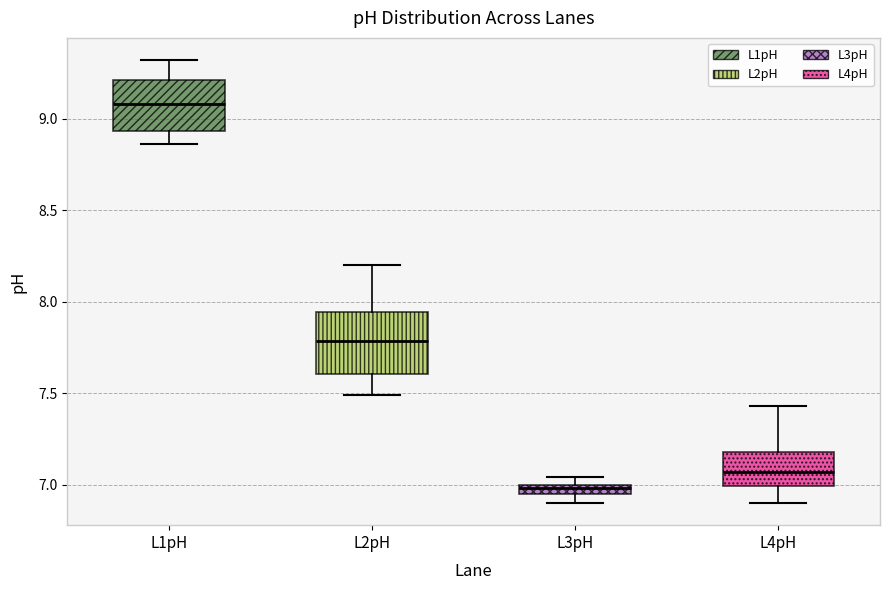

Which box is the tallest, from its lower edge to its upper edge?

L2pH